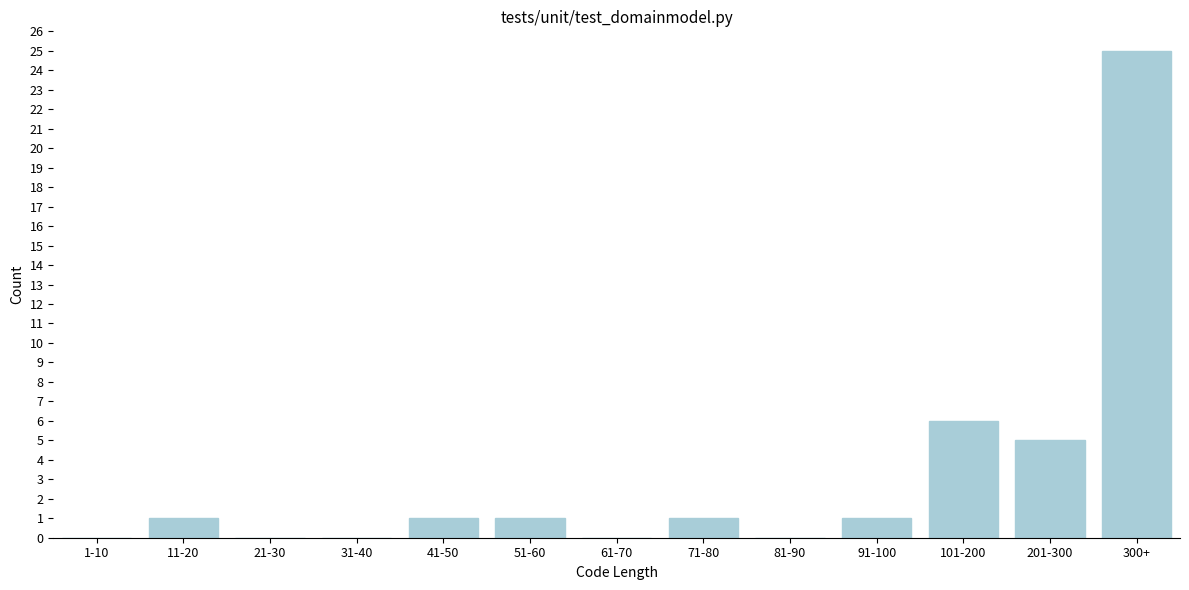

Reading left to right, what are all the values shown in this chart?

1-10=0	11-20=1	21-30=0	31-40=0	41-50=1	51-60=1	61-70=0	71-80=1	81-90=0	91-100=1	101-200=6	201-300=5	300+=25